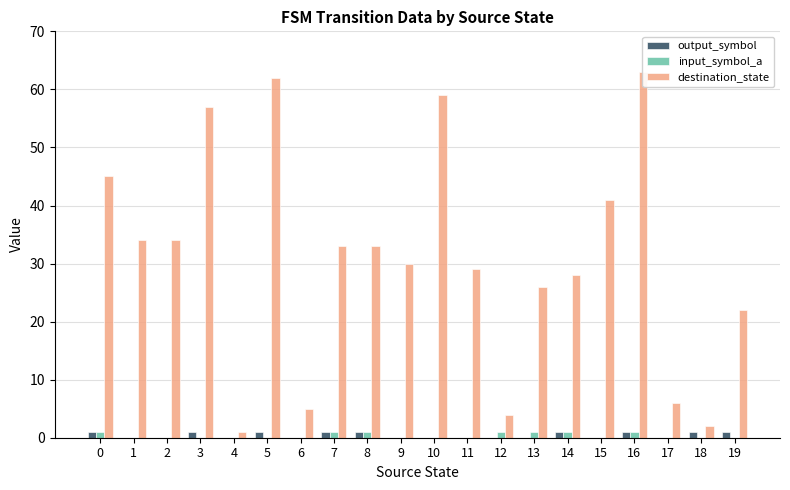

How many series are shown in this chart?

3